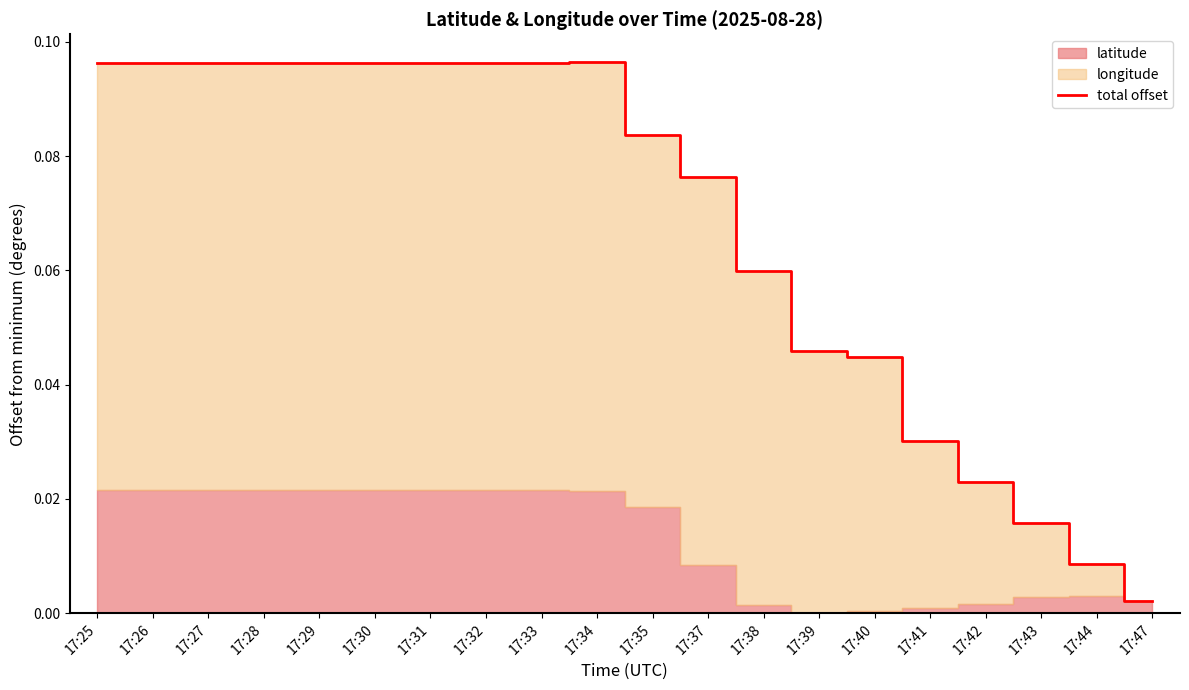

Rank the categories by value from highest to lowest.

17:34, 17:25, 17:26, 17:27, 17:28, 17:29, 17:30, 17:31, 17:32, 17:33, 17:35, 17:37, 17:38, 17:39, 17:40, 17:41, 17:42, 17:43, 17:44, 17:47